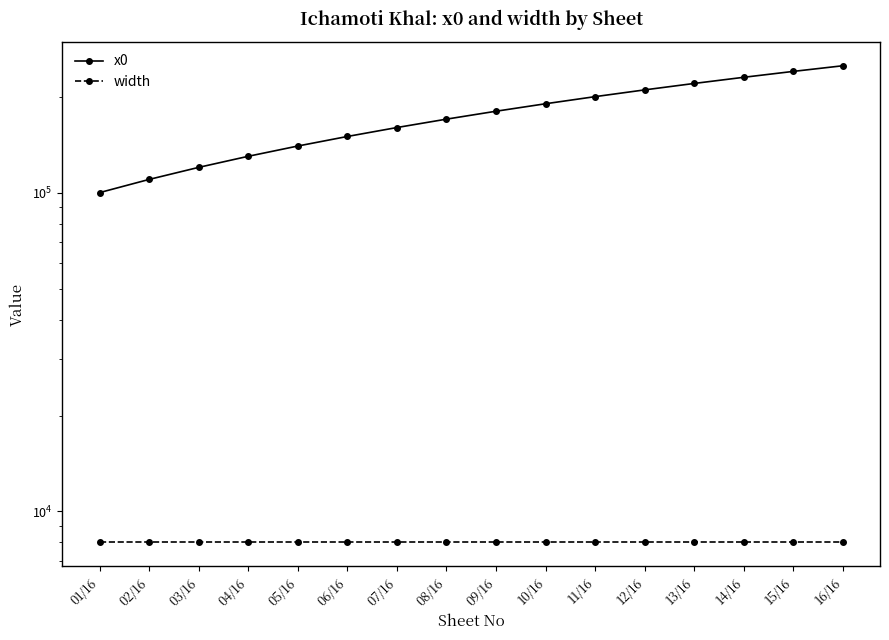

What position from the left is 15/16?

15